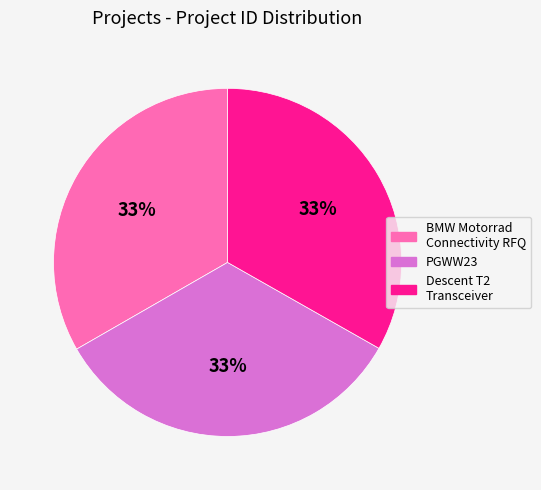

To the nearest percent, what is the average slice percentage?

33%